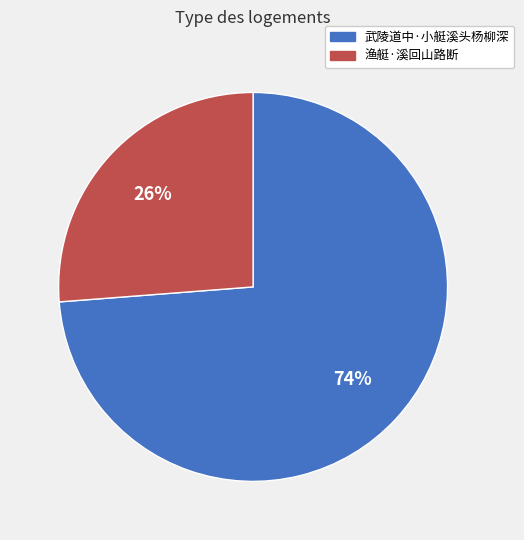

Does 渔艇·溪回山路断 represent more than half of the total?

No